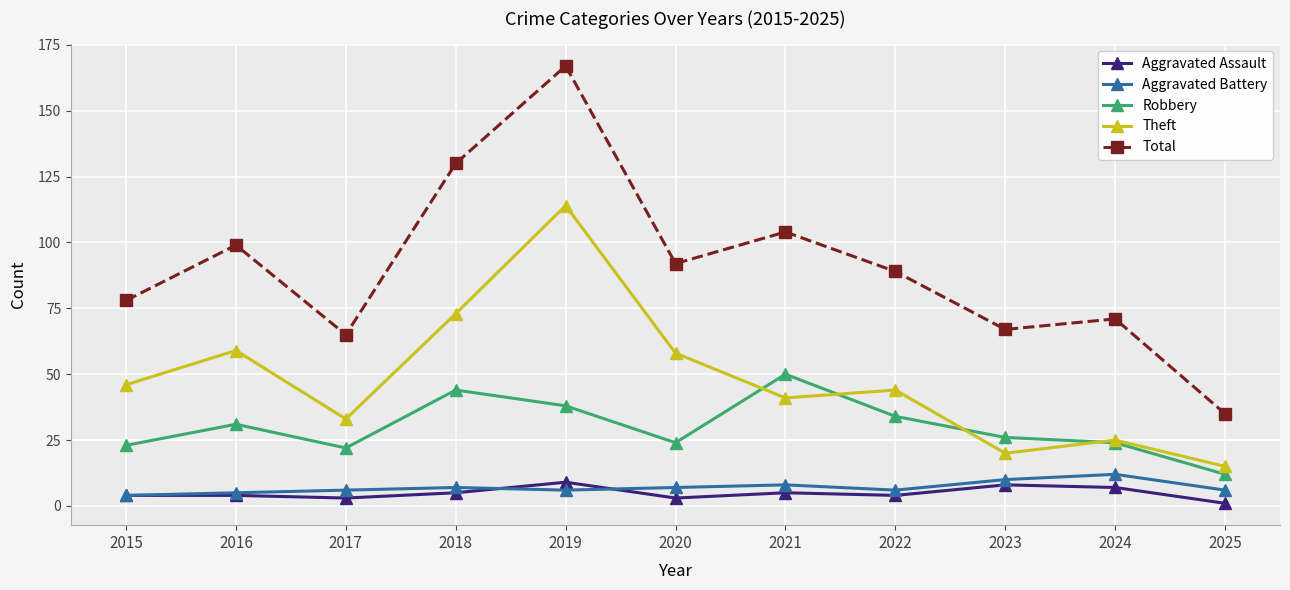

What is the spread (max minus min) of values at 2015?

74